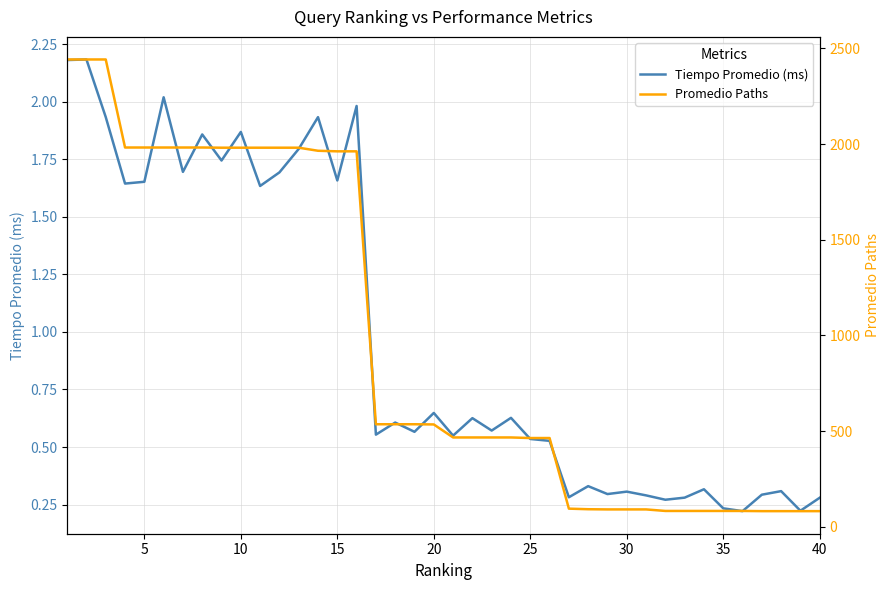

What is the difference between the maximum and second lowest values in the Promedio Paths series?

2360.0